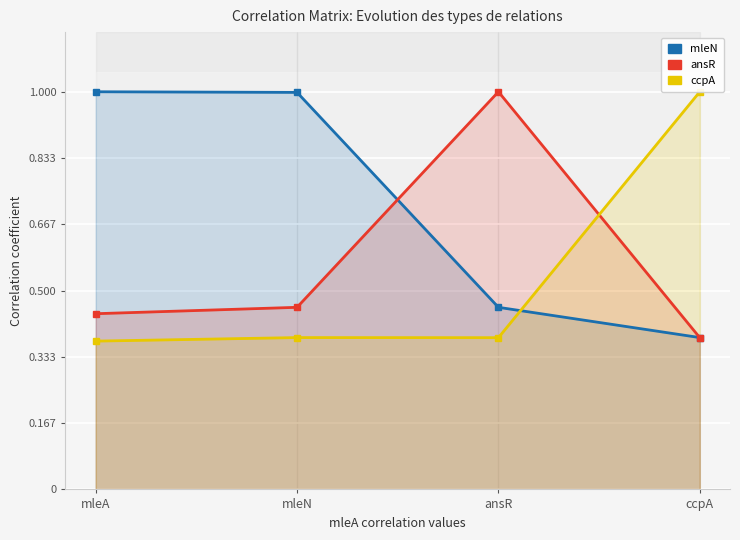

What position from the right is ansR?

2